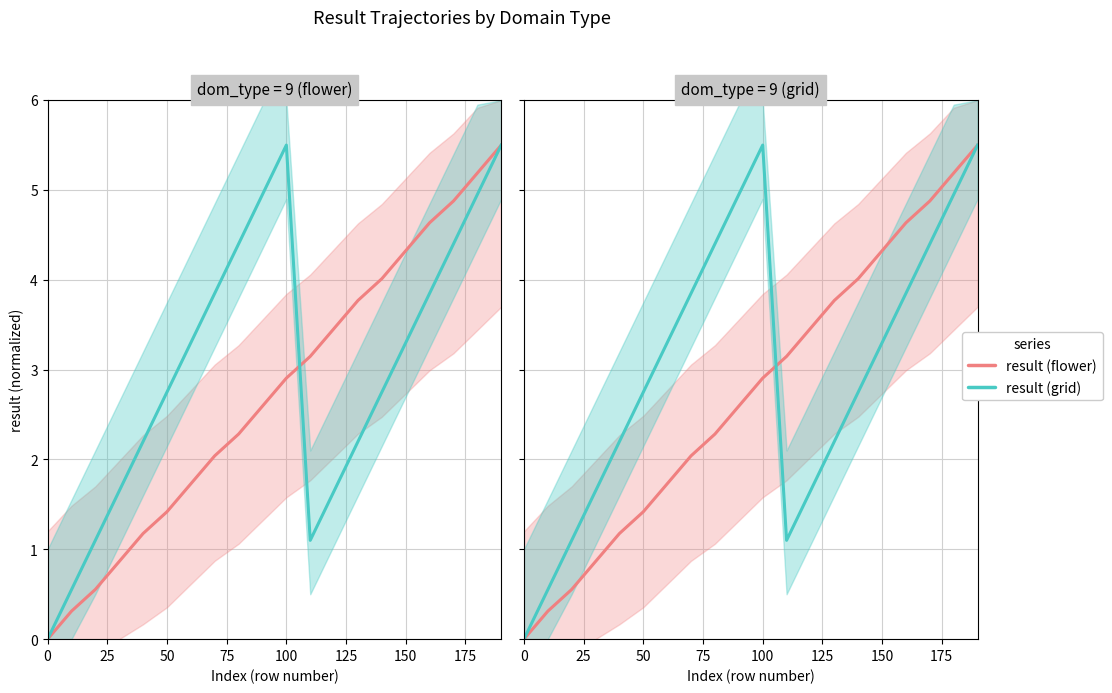

Is this an area chart (filled region under the line)?

No